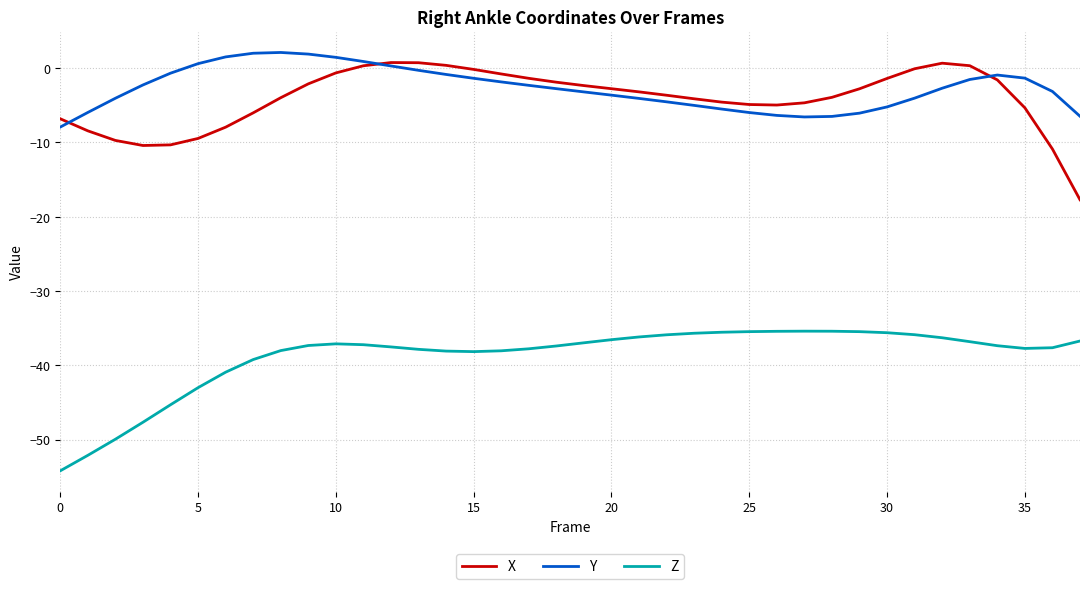

Rank the series by their maximum value, from lowest to highest.

Z, X, Y